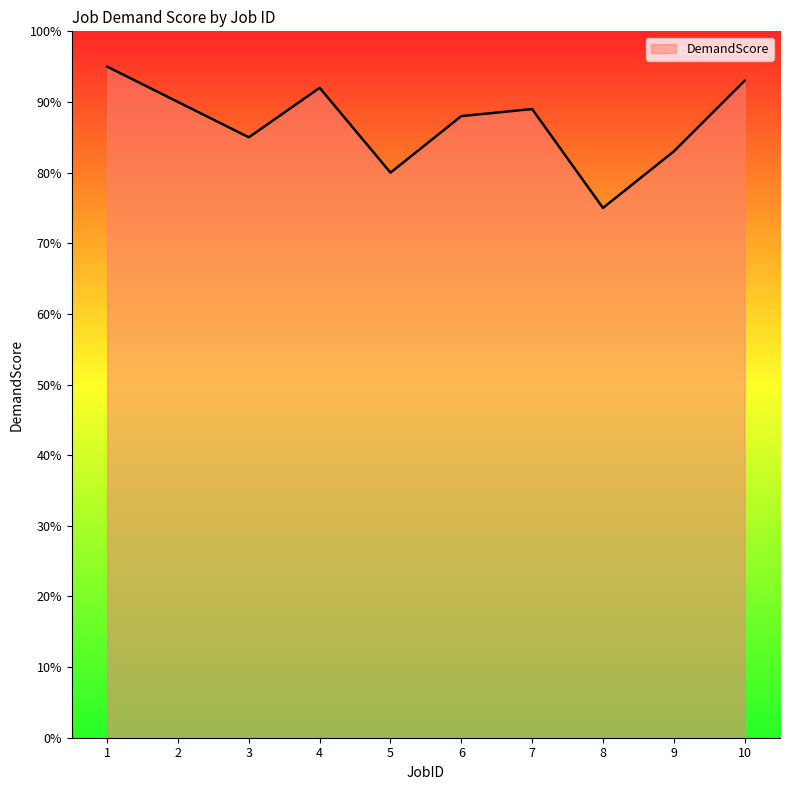

Which label corresponds to the largest value in the chart?

1